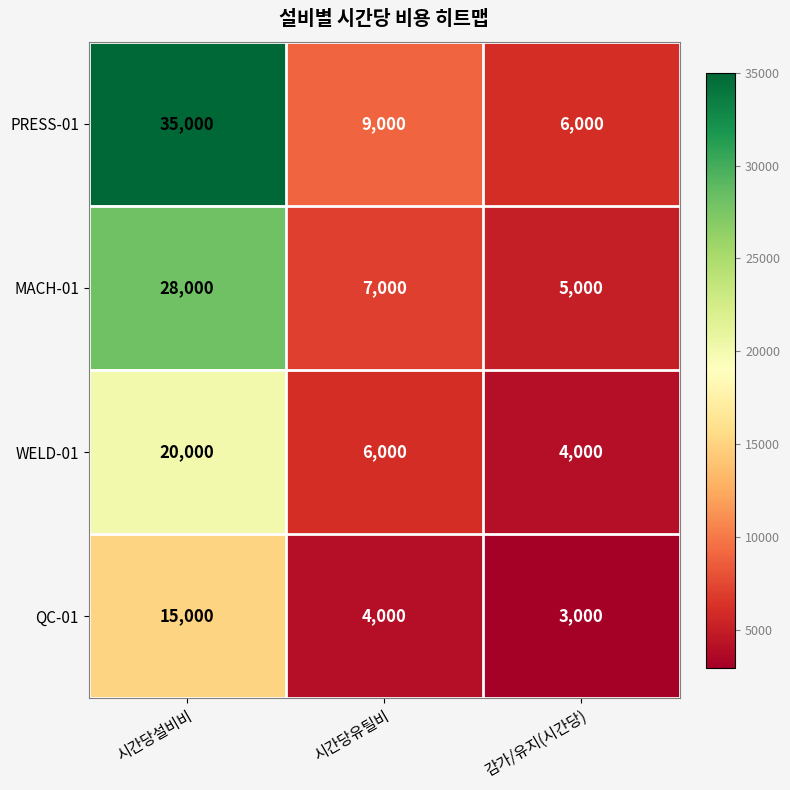

Rank the series at 감가/유지(시간당) from lowest to highest value.

QC-01, WELD-01, MACH-01, PRESS-01